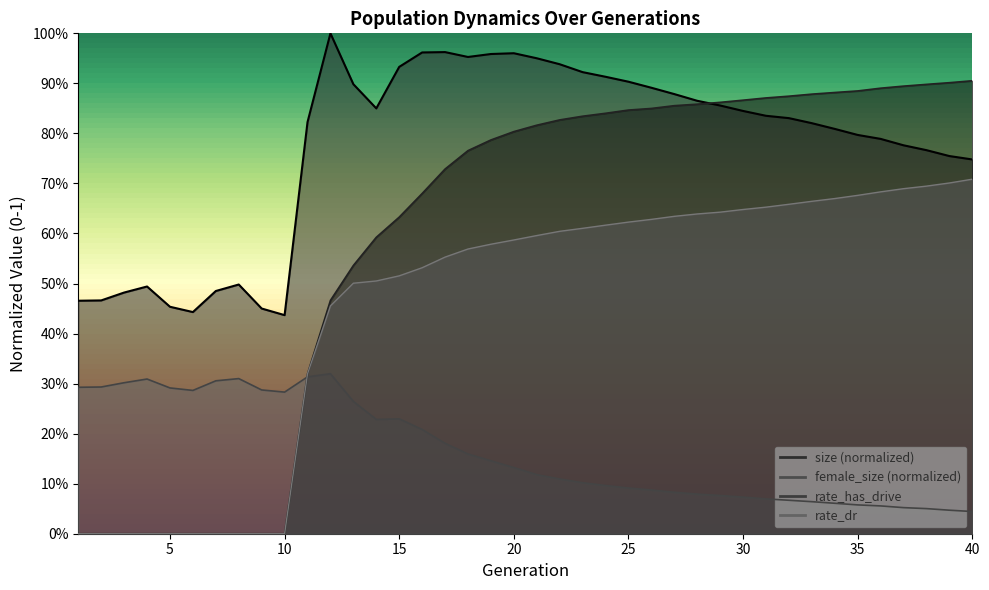

At which category does size reach its first local valley?

6